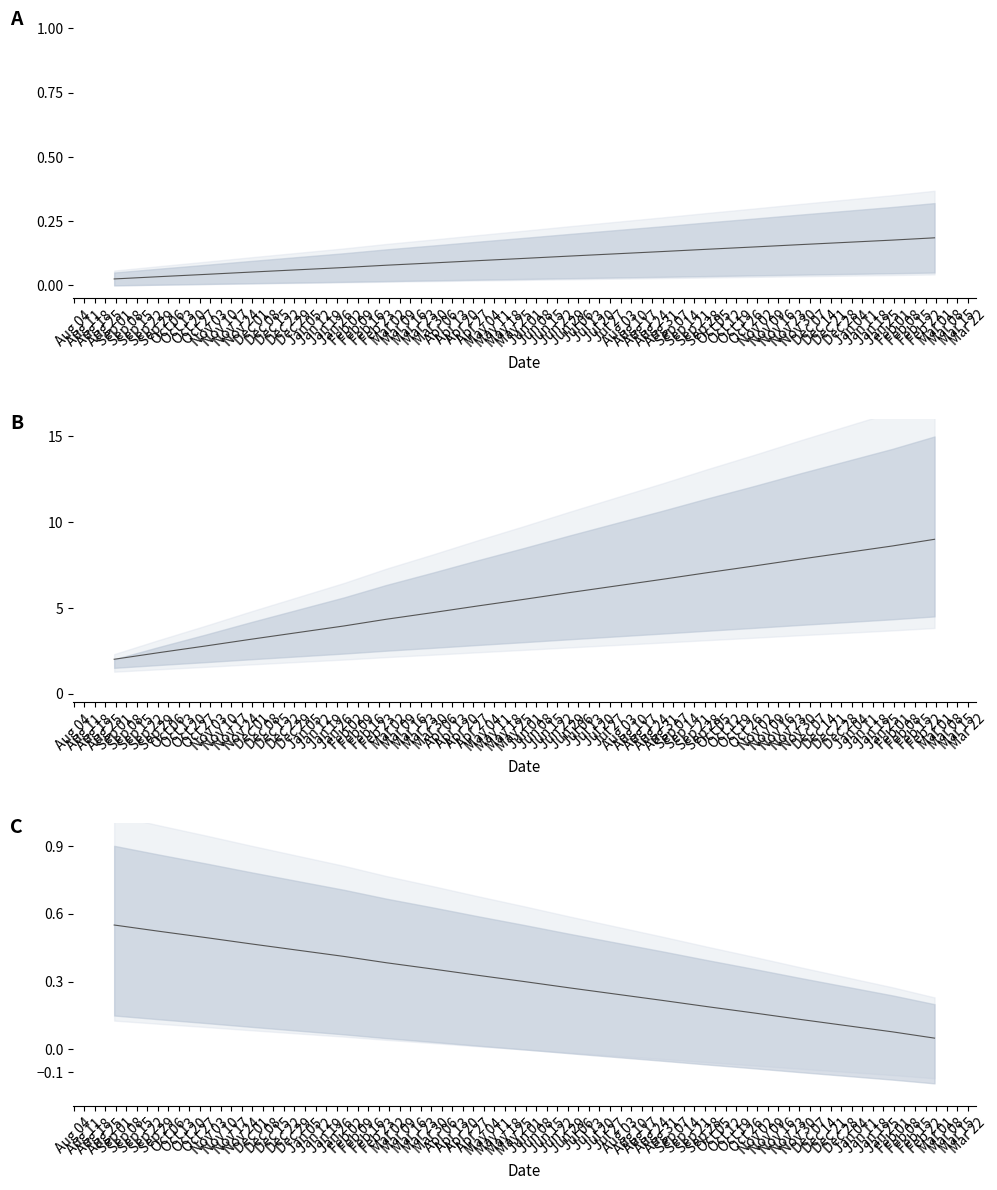

Which has a higher value, Nov 03 or Oct 13?

Oct 13